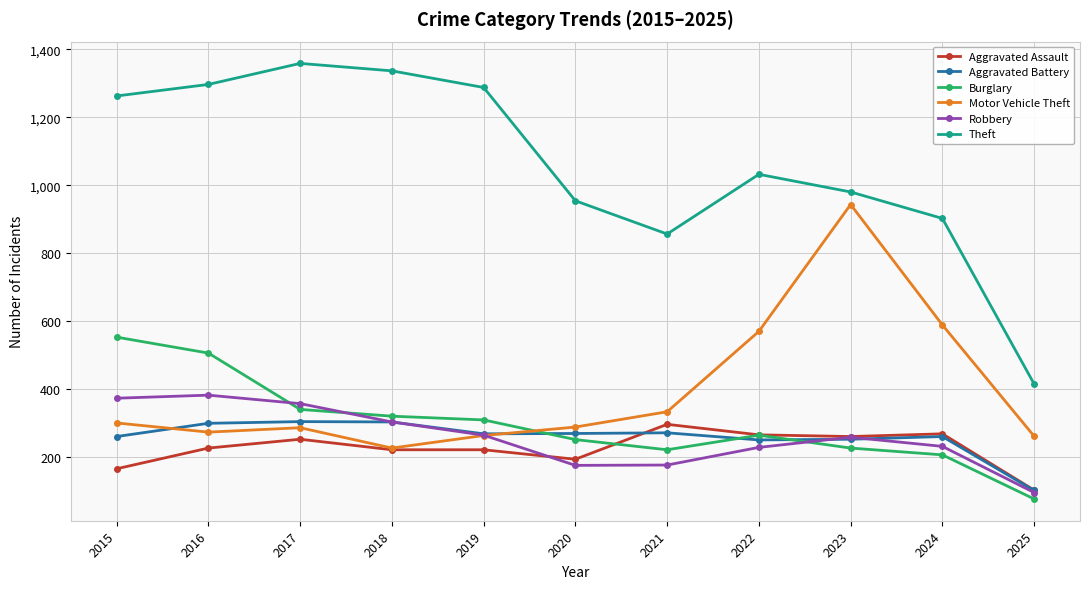

How many values in the Burglary series are below 263?

5